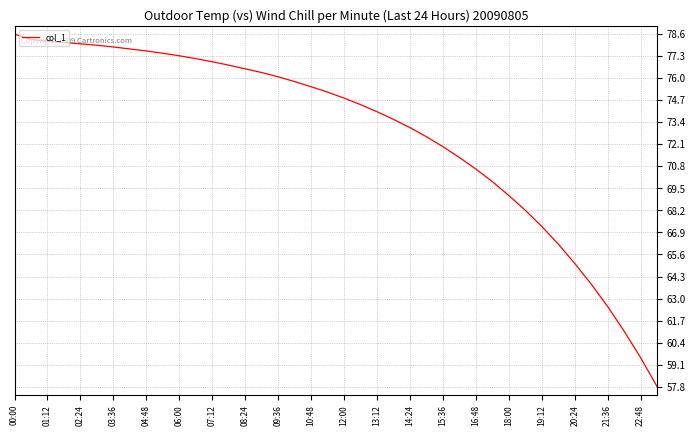

What is the maximum value shown in the chart?

78.6